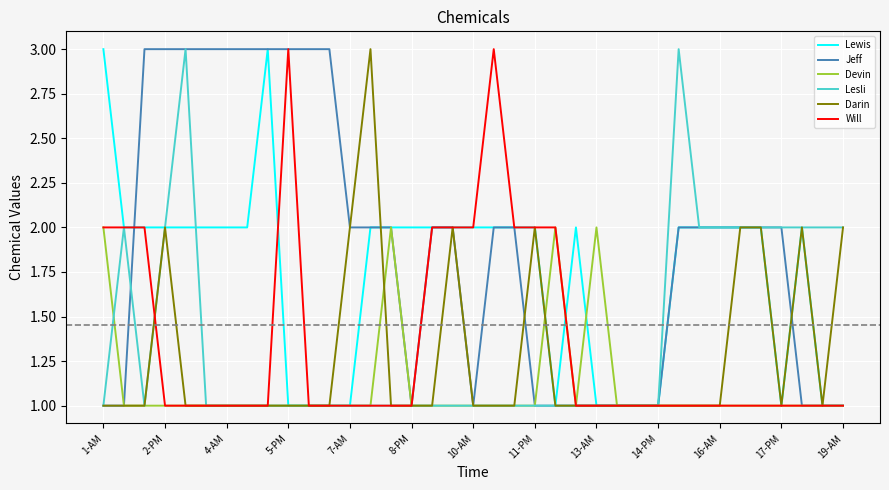

What is the greatest value displayed?

3